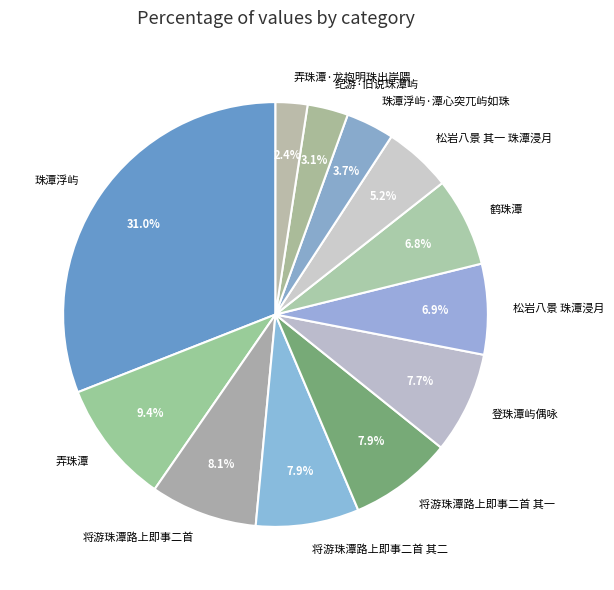

To the nearest percent, what is the difference between the largest and smallest slice percentages?

29%